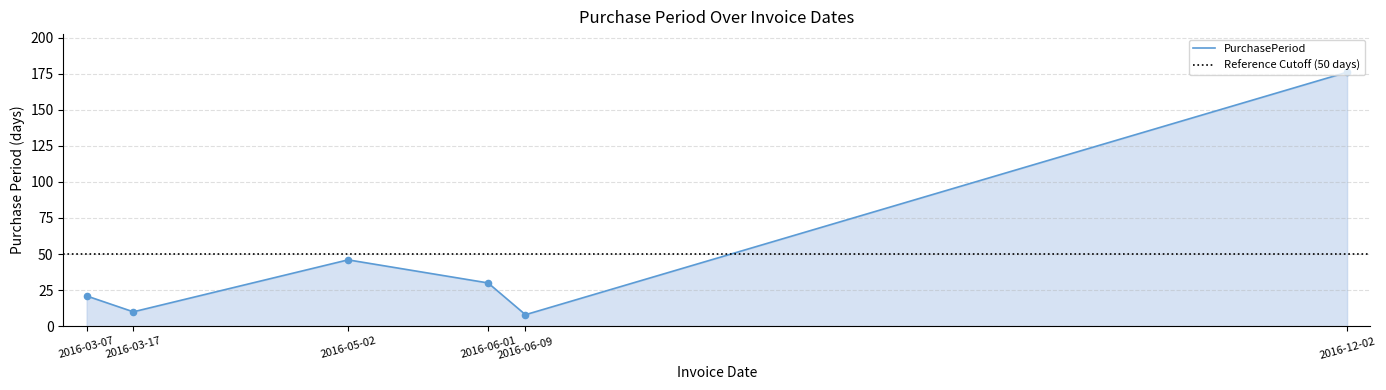

What is the ratio of the value at 2016-05-02 to the value at 2016-06-01?

1.5